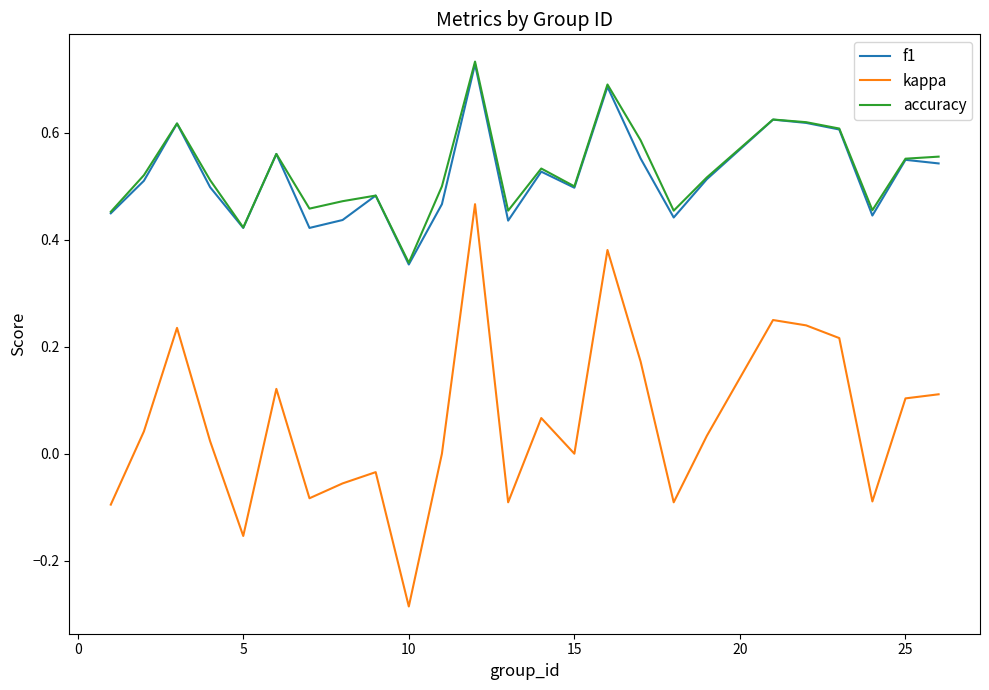

How many categories are shown in the chart?

25